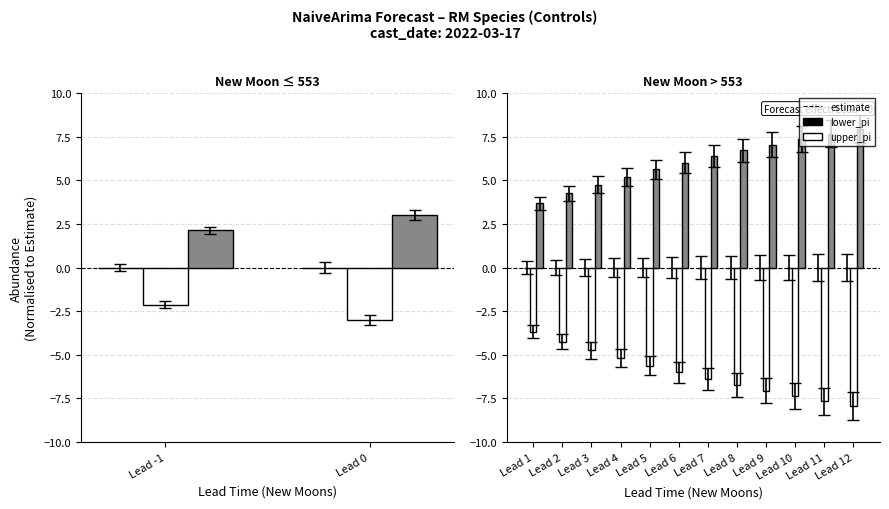

Rank the series at Lead 5 from lowest to highest value.

lower_pi, estimate, upper_pi